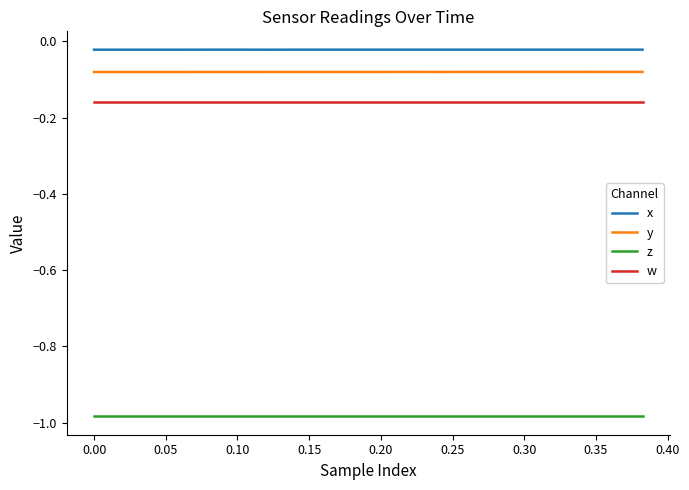

Rank the series by their maximum value, from lowest to highest.

z, w, y, x